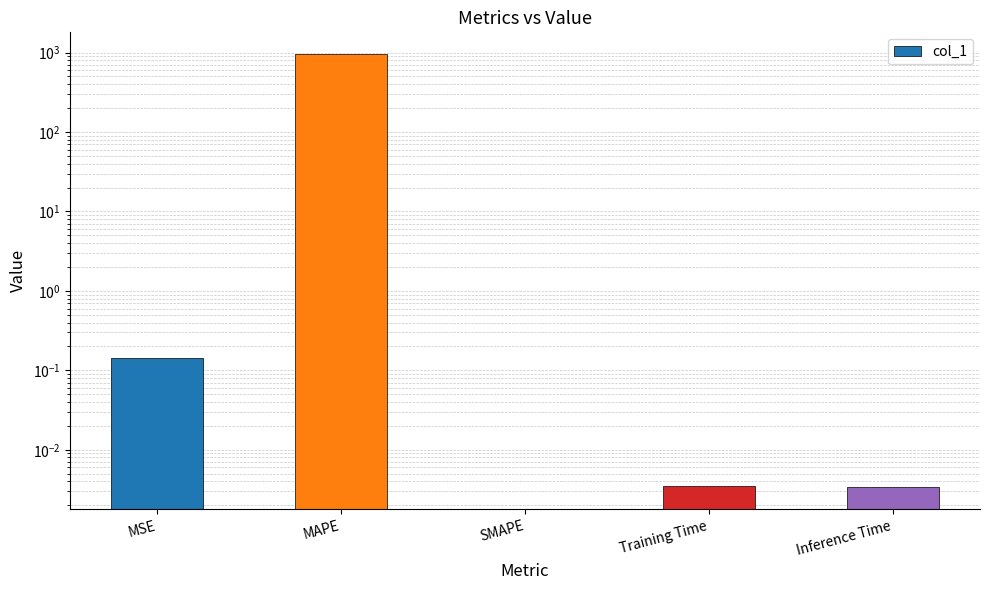

What is the difference between the values at MSE and MAPE?

959.0